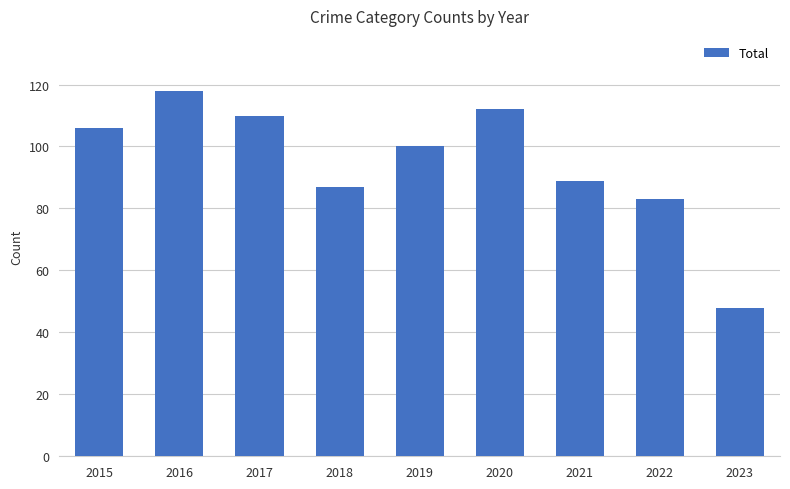

What is the average value?

95